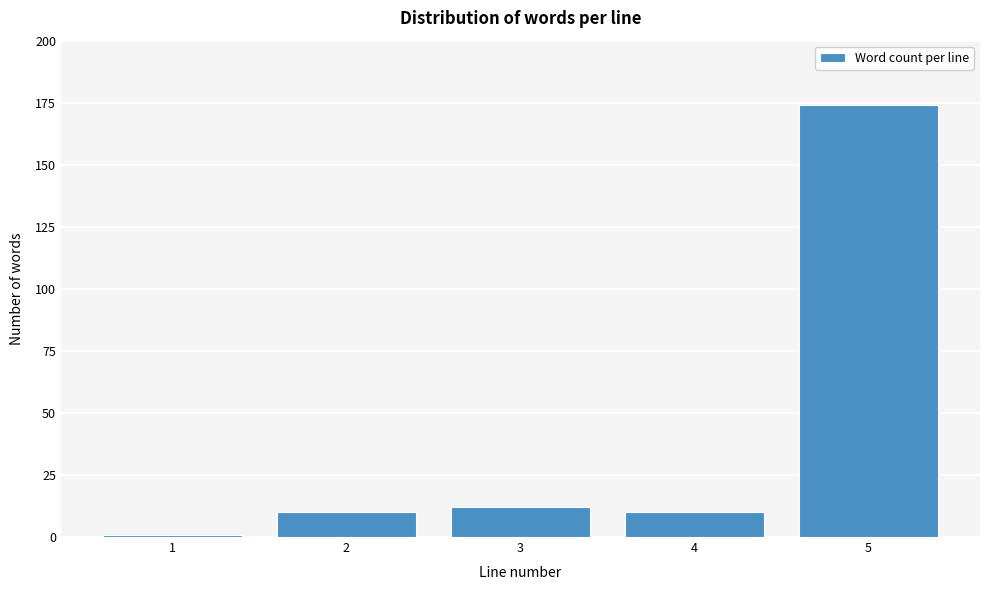

Reading right to left, list all the values displayed in this chart.

5=174	4=10	3=12	2=10	1=1